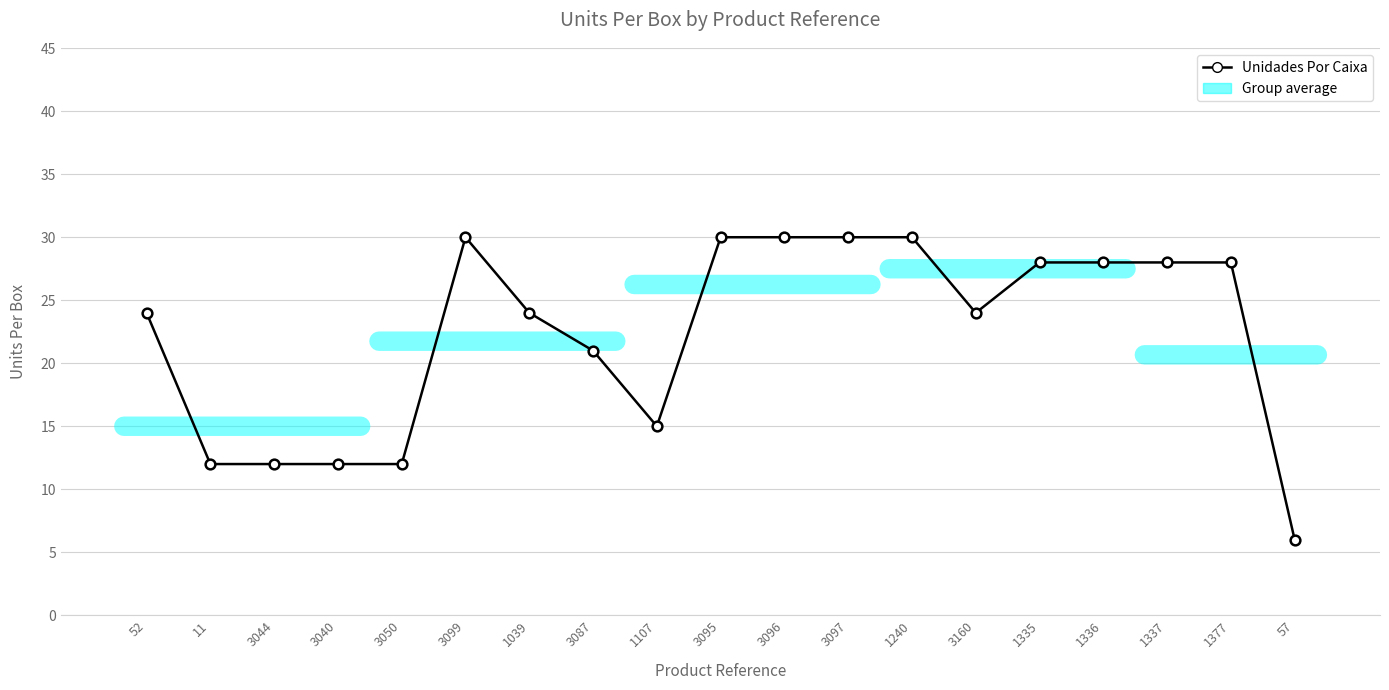

Count the number of data series in this chart.

1